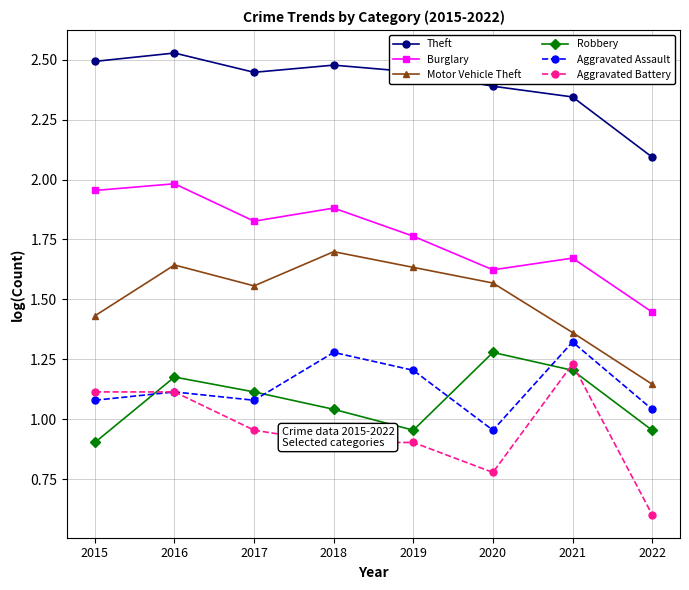

Does the chart display data point markers on the line(s)?

Yes